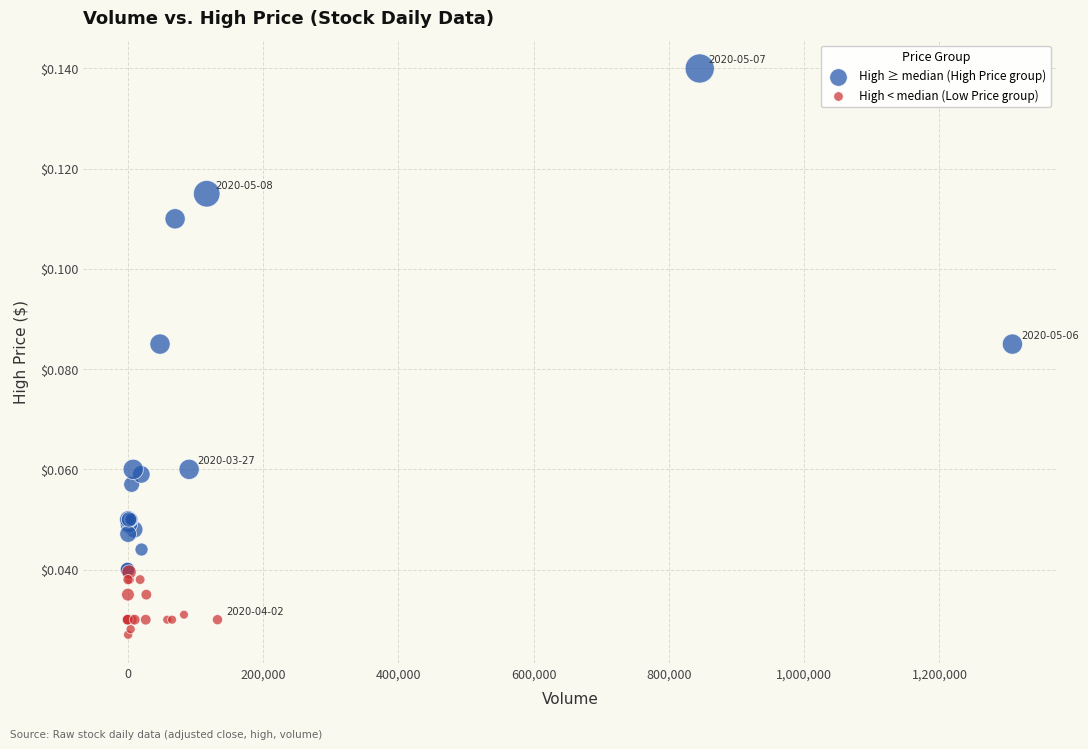

Which series contains the highest Y value?

High ≥ median (High Price group)